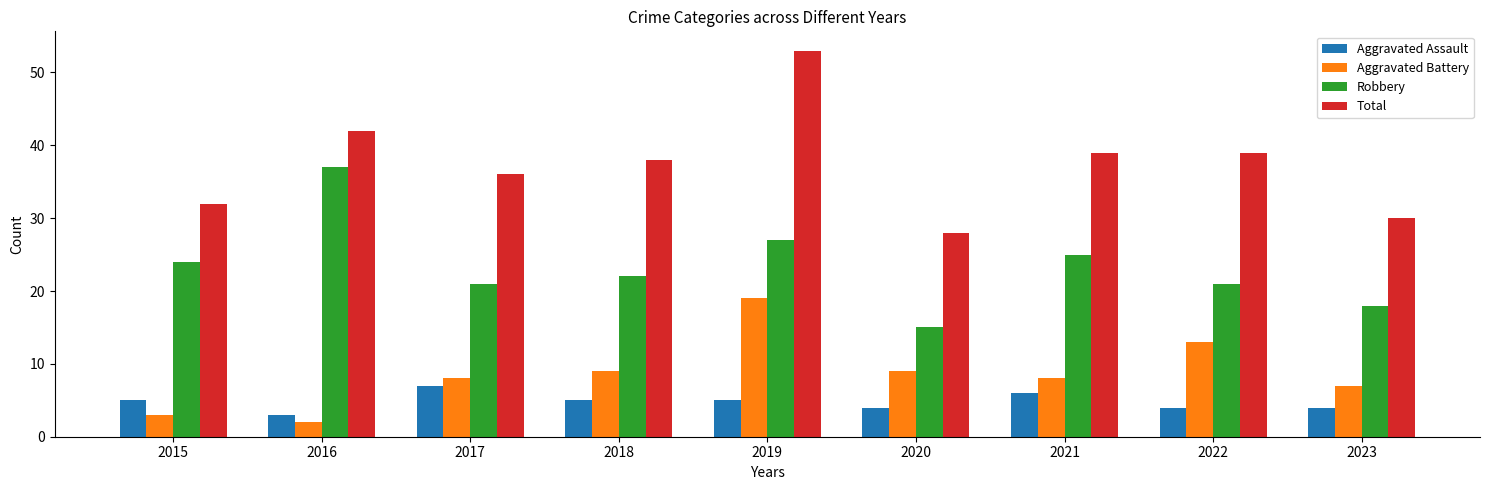

The value of Total at 2016 is 22. True or false?

False